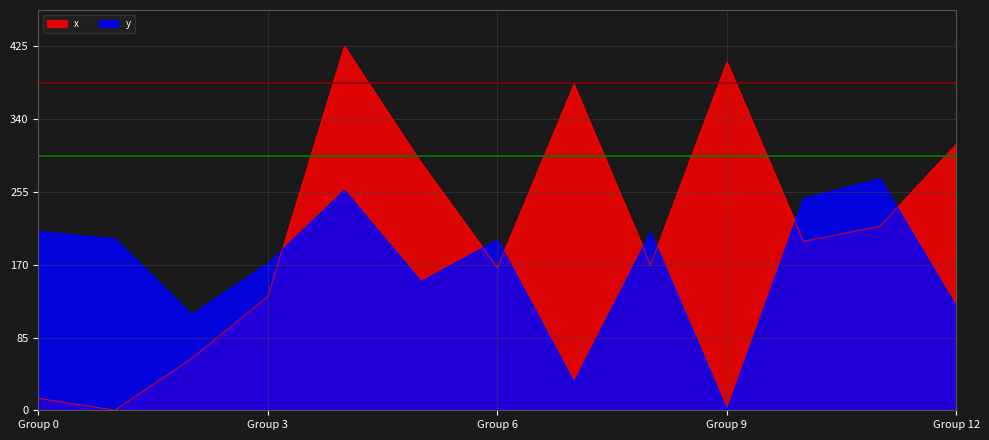

How many distinct data groups are displayed?

2